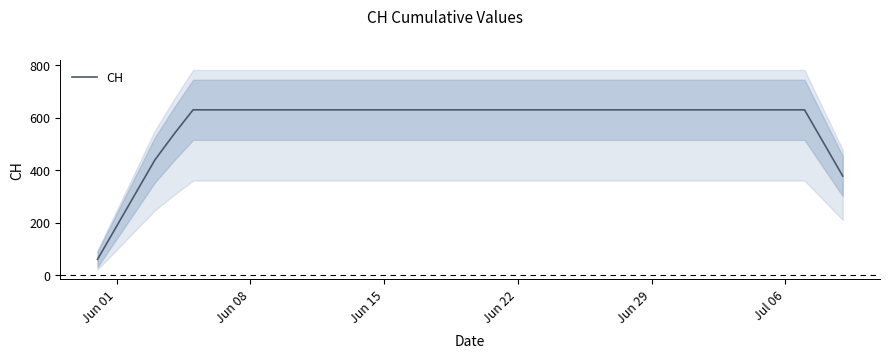

Reading left to right, list all the values displayed in this chart.

61.2	187.4	313.6	439.8	538.2	631.0	631.0	631.0	631.0	631.0	631.0	631.0	631.0	631.0	631.0	631.0	631.0	631.0	631.0	631.0	631.0	631.0	631.0	631.0	631.0	631.0	631.0	631.0	631.0	631.0	631.0	631.0	631.0	631.0	631.0	631.0	631.0	631.0	504.8	378.6